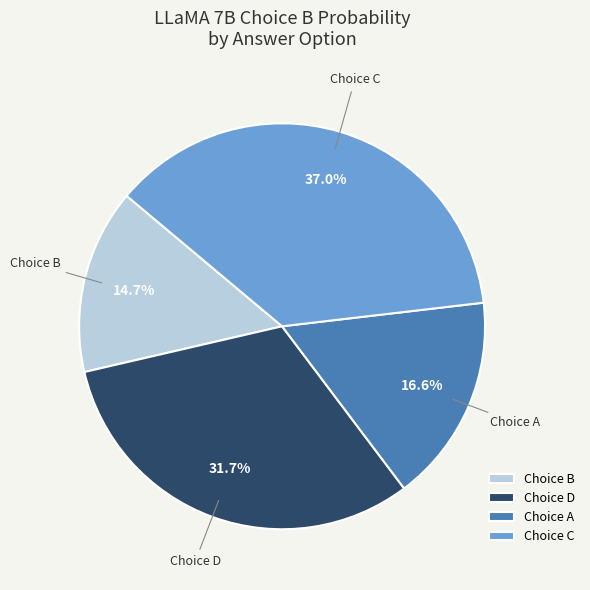

Is there any slice that represents more than half of the pie?

No